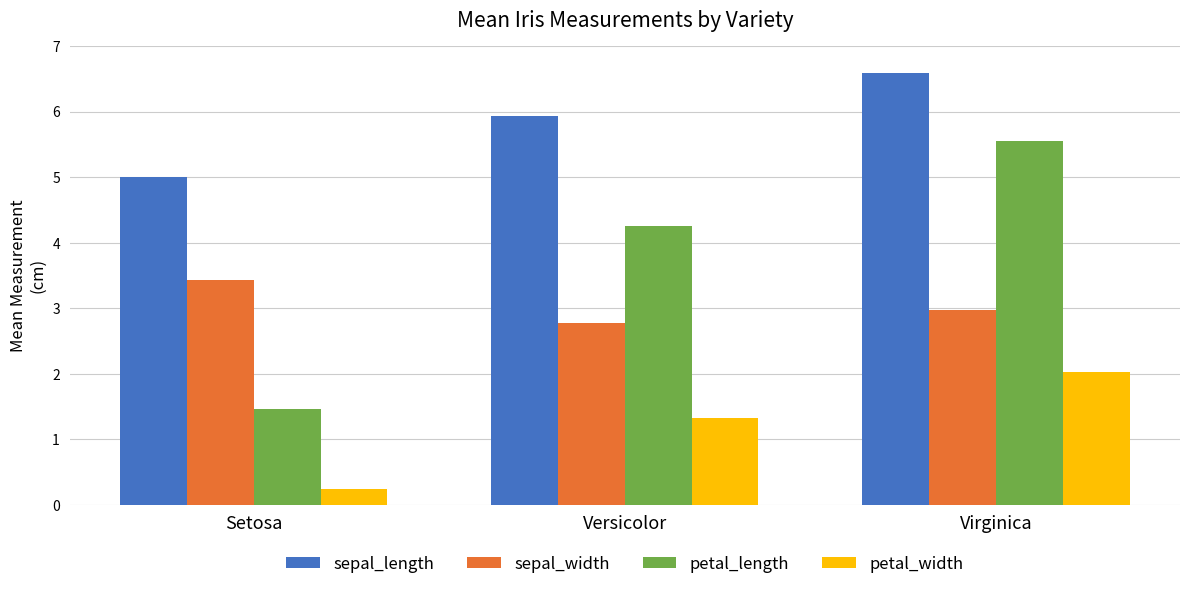

What is the total value across all series at Versicolor?

14.3